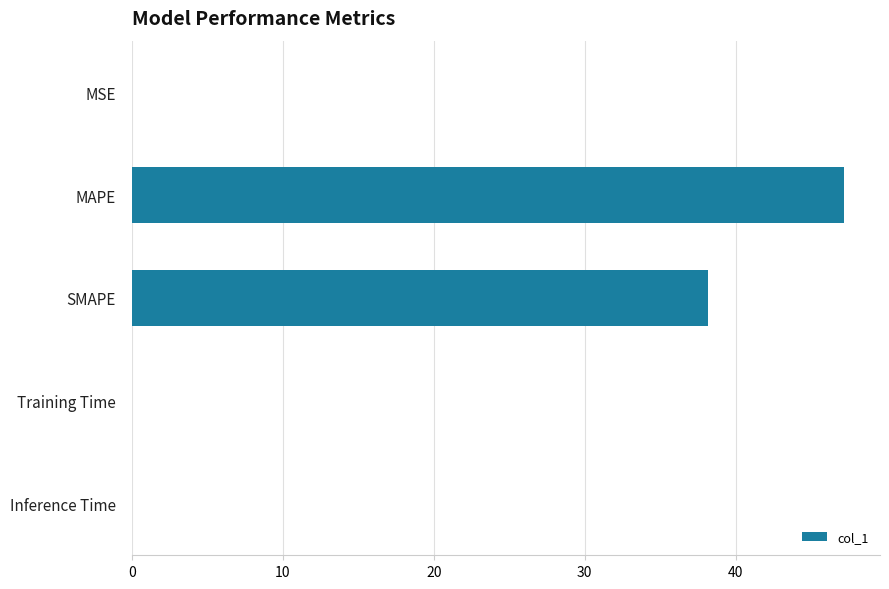

Is it true that the value at SMAPE is 38.2?

True